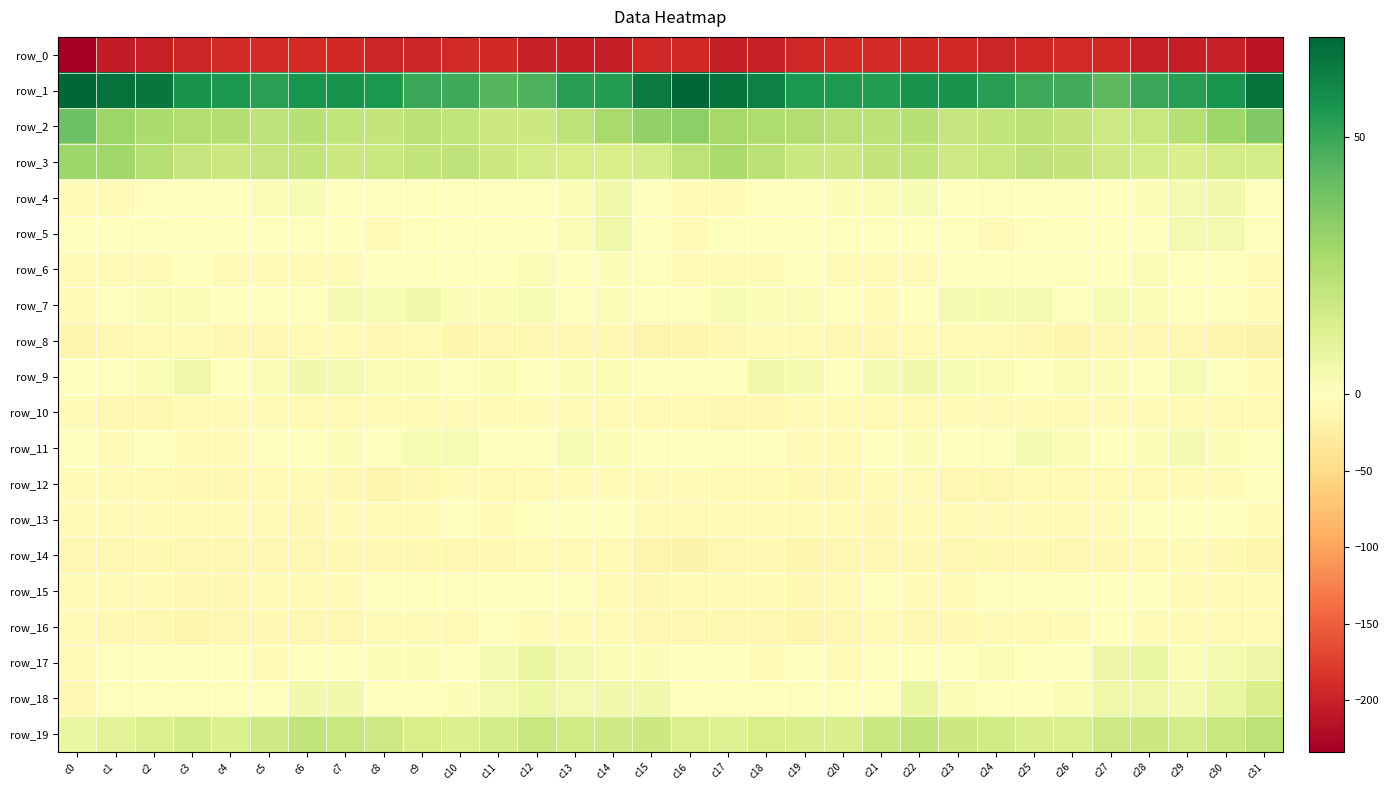

Is the value of row_17 at c18 greater than the value of row_2 at c21?

No